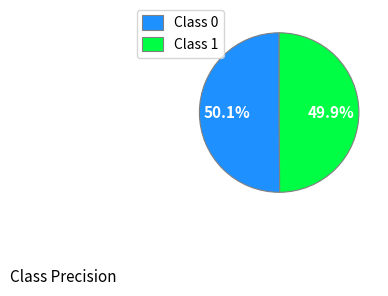

What is the total percentage of Class 0 and Class 1?

100.0%